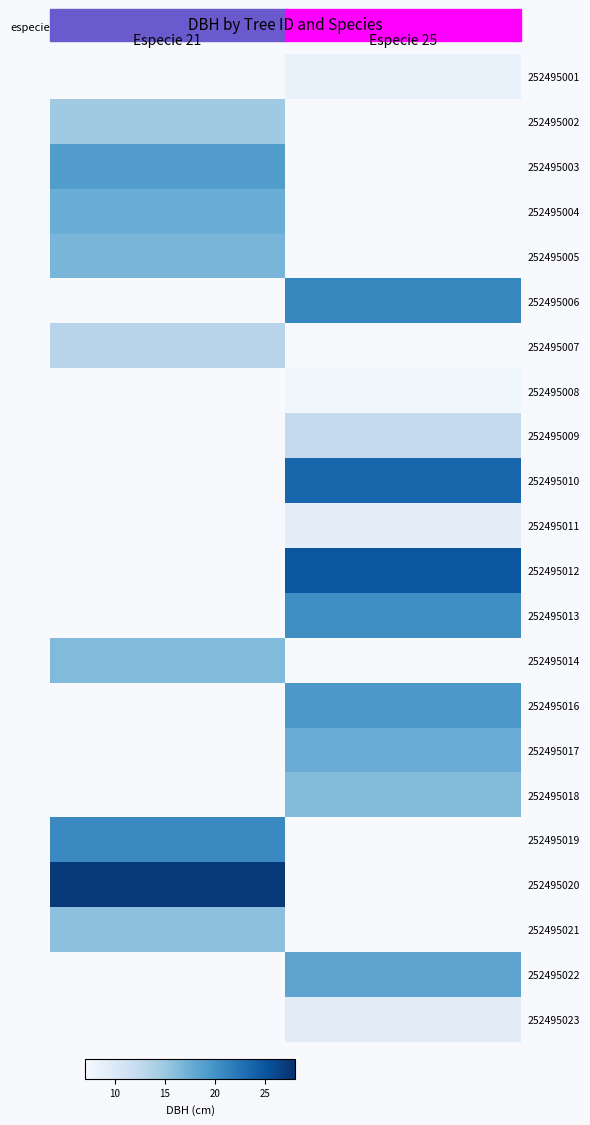

Where is 252495019 nearest to the value 20?

Especie 21